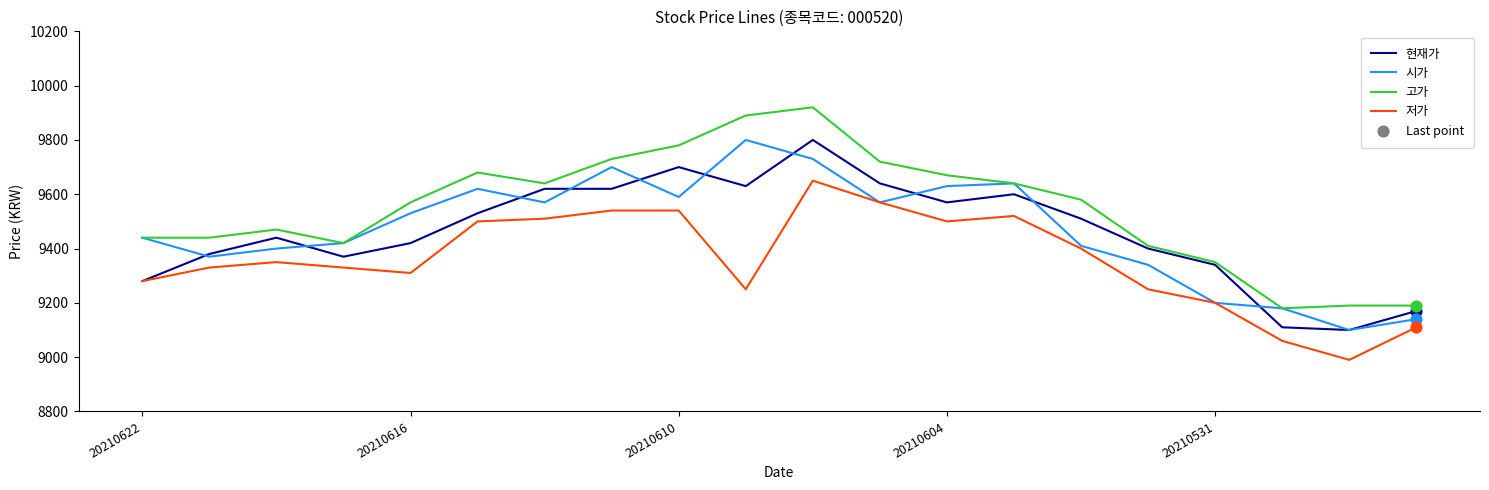

What is the maximum value shown in the chart?

9920